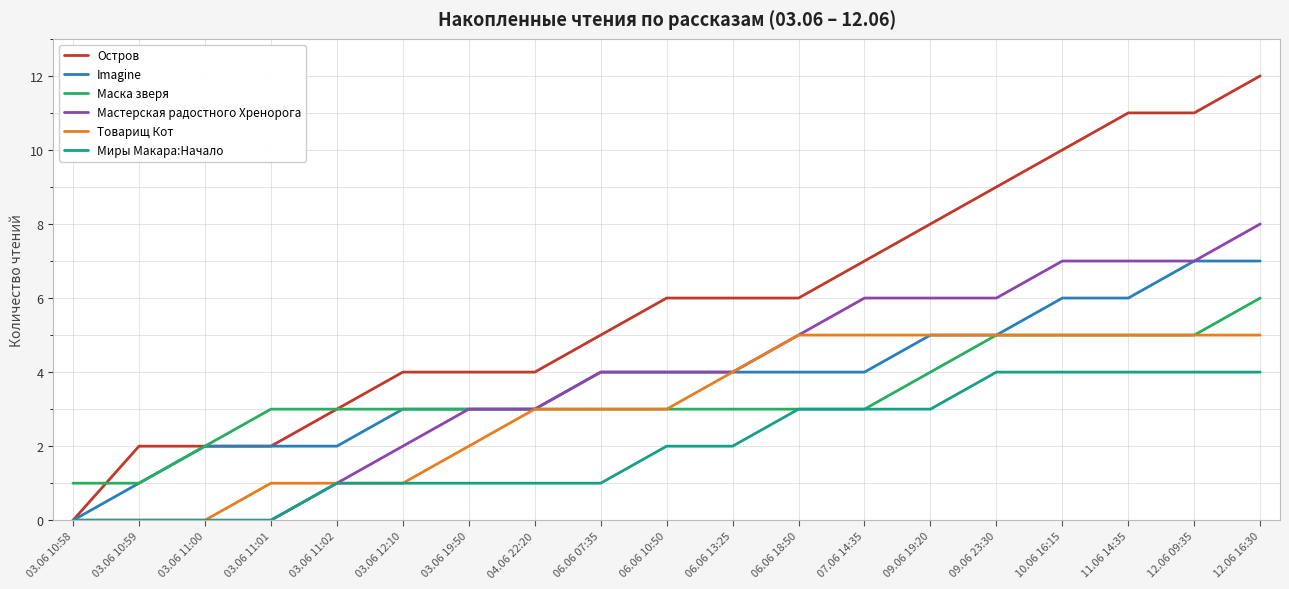

Is it true that Миры Макара:Начало equals 2 at 03.06 10:58?

False